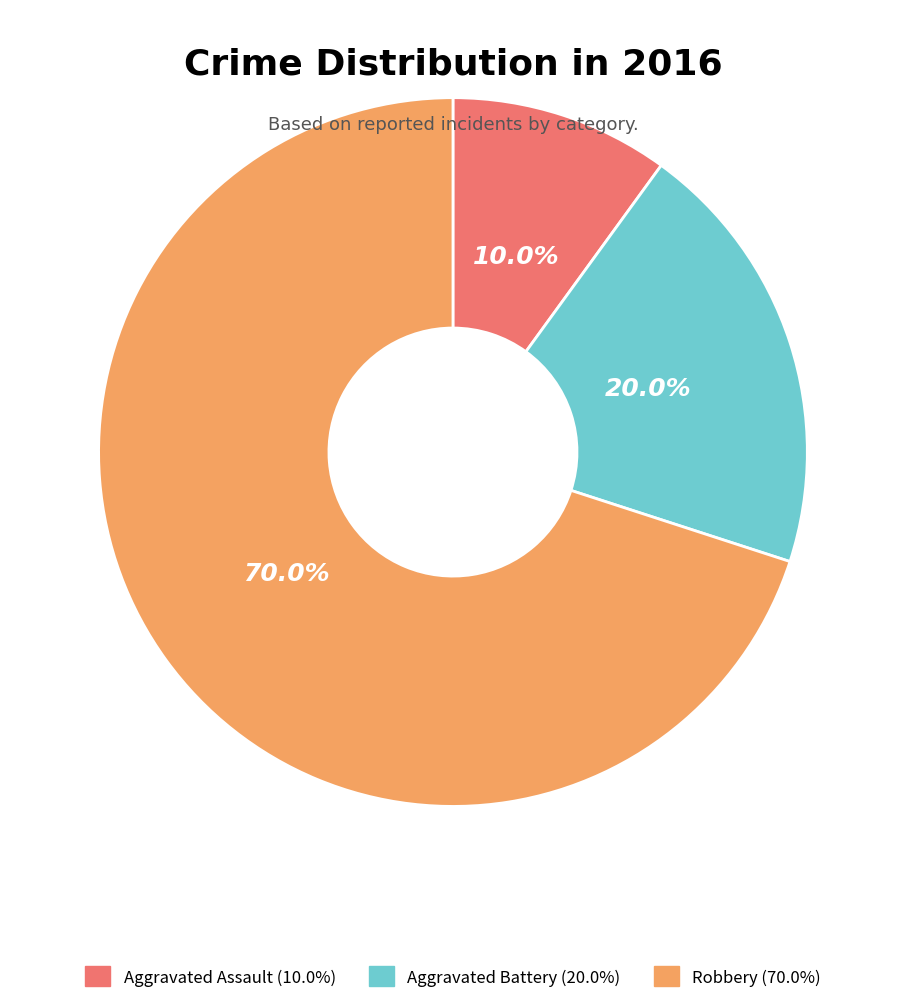

Does any single category account for the majority?

Yes